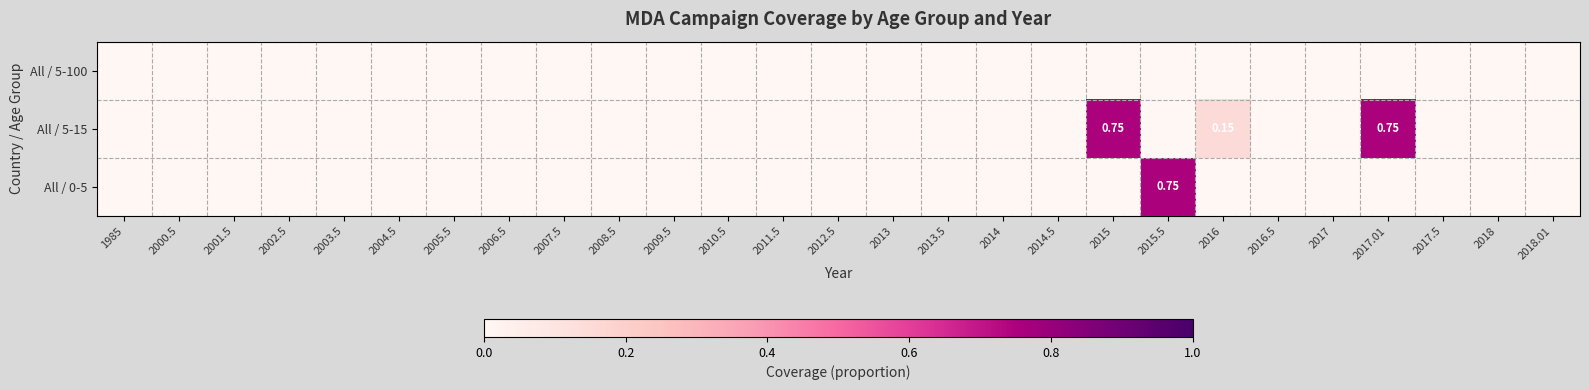

What is the spread (max minus min) of values at 2015.5?

0.8